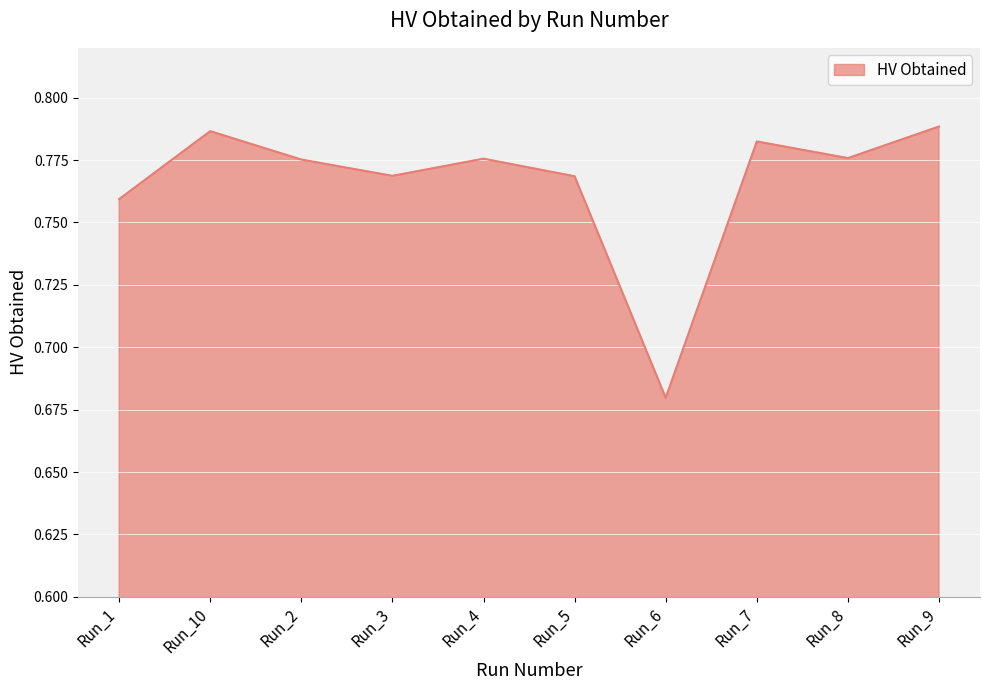

Between Run_2 and Run_6, which is larger?

Run_2